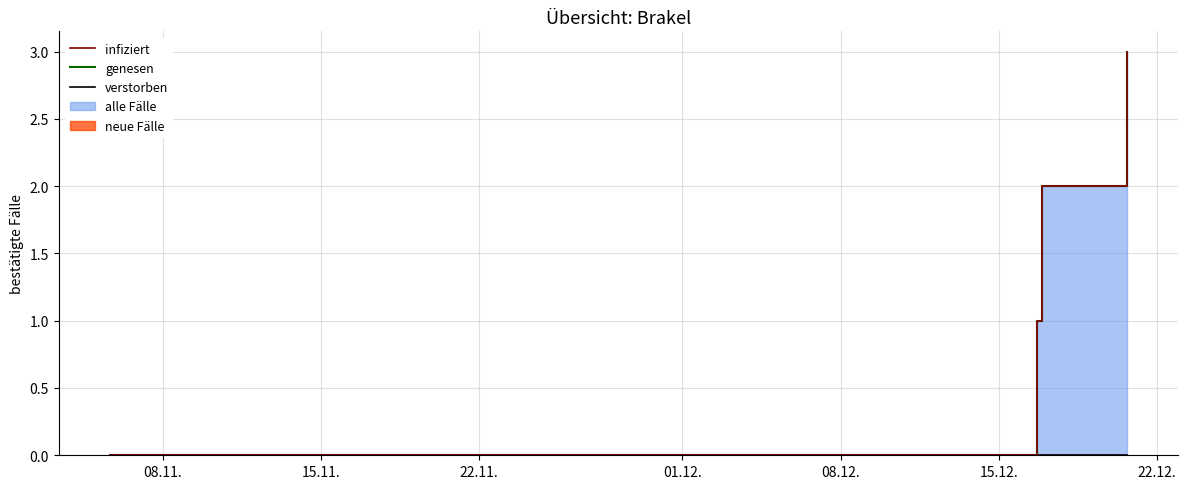

What is the average value of the genesen series?

2